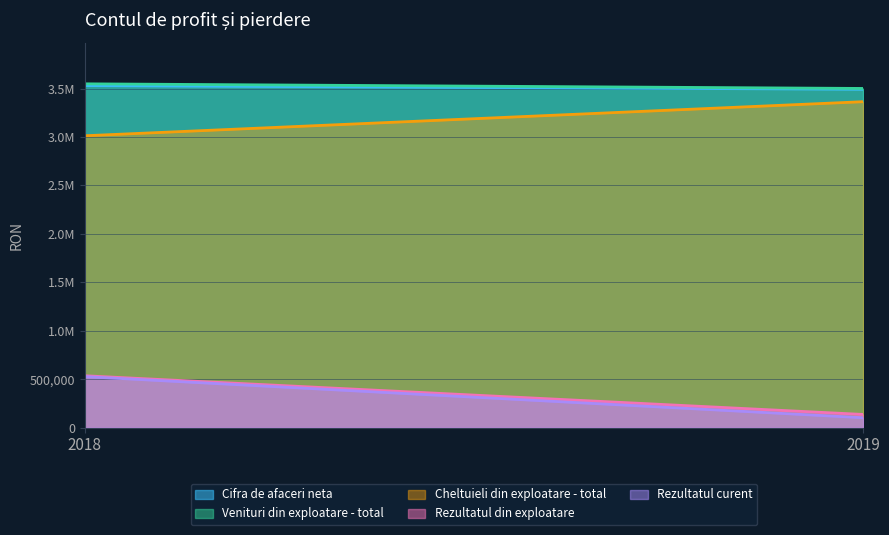

Reading left to right, what are all the values shown in this chart?

Cifra de afaceri neta: 2018=3530610	2019=3492502
Venituri din exploatare - total: 2018=3548830	2019=3501102
Cheltuieli din exploatare - total: 2018=3012869	2019=3364421
Rezultatul din exploatare: 2018=535961	2019=136681
Rezultatul curent: 2018=527014	2019=103064